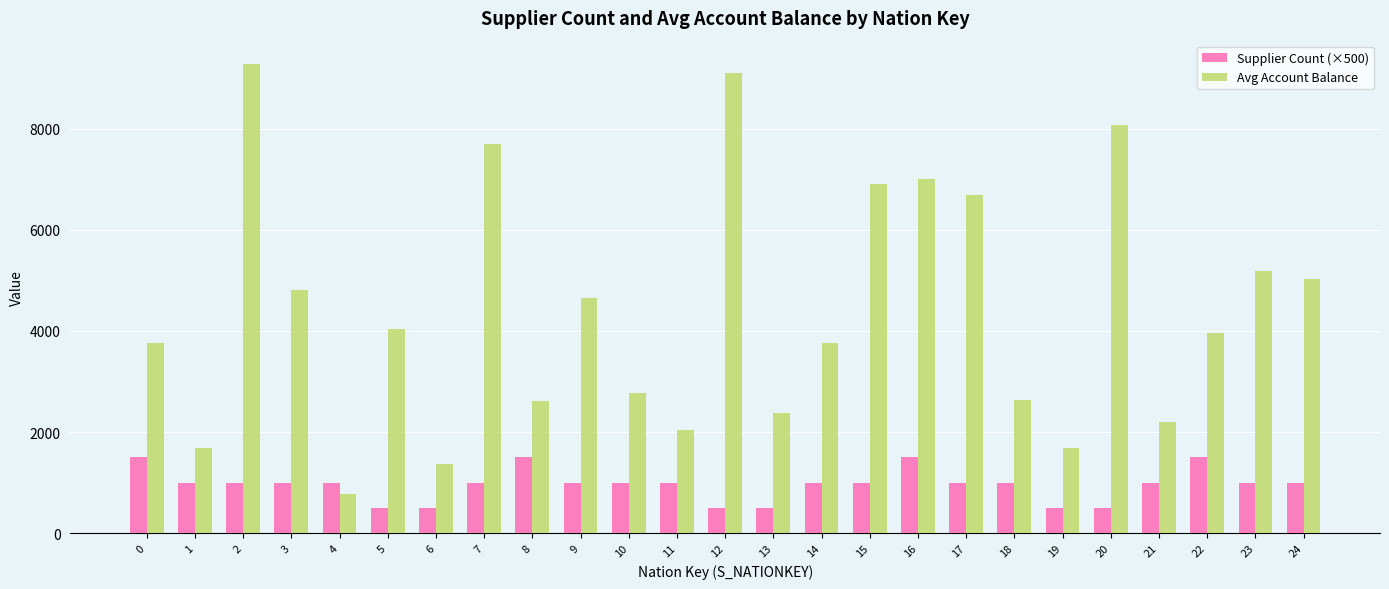

Between 6 and 14, which series saw the biggest shift?

Avg Account Balance